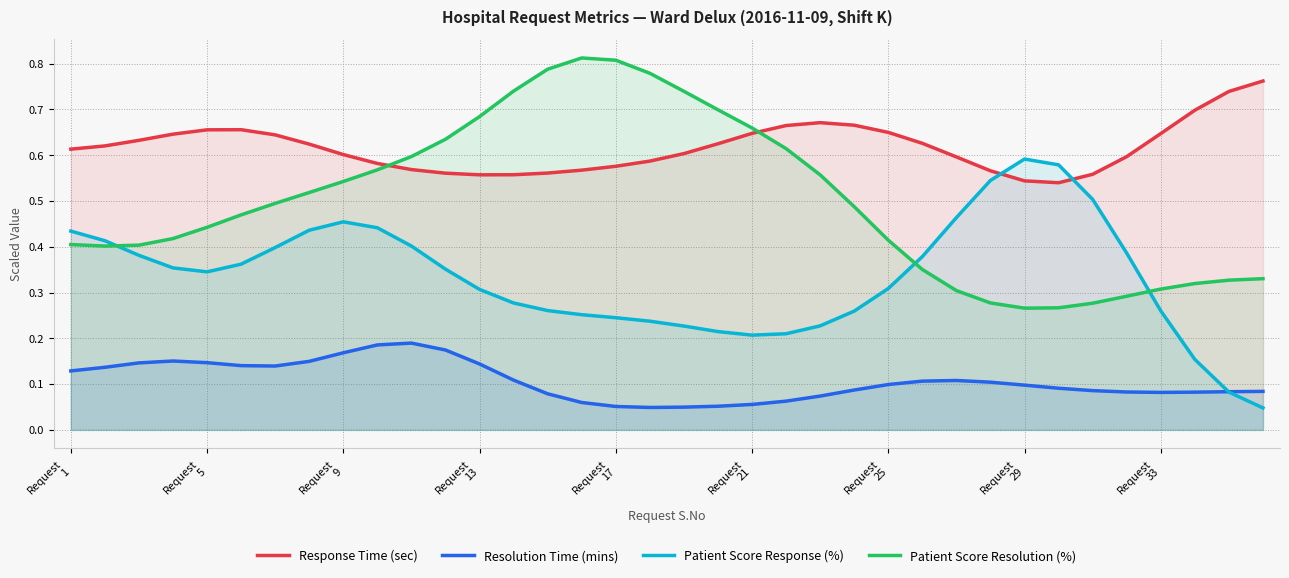

List the series in order of their overall mean, highest first.

Response Time (sec), Patient Score Resolution (%), Patient Score Response (%), Resolution Time (mins)